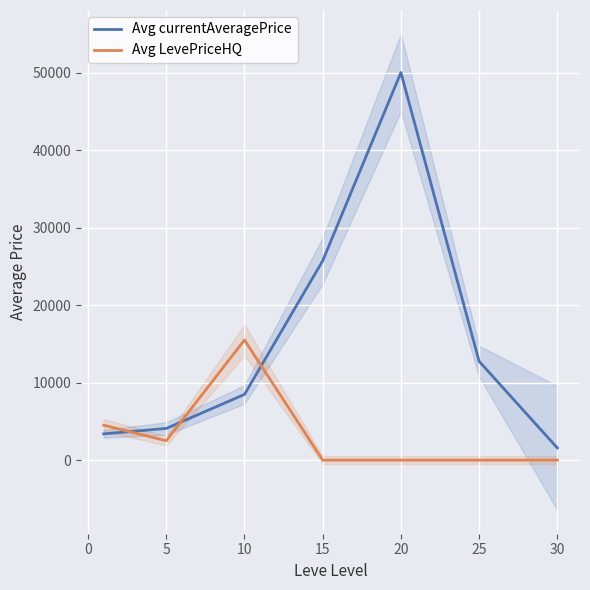

Which series has the largest range (max minus min)?

Avg currentAveragePrice